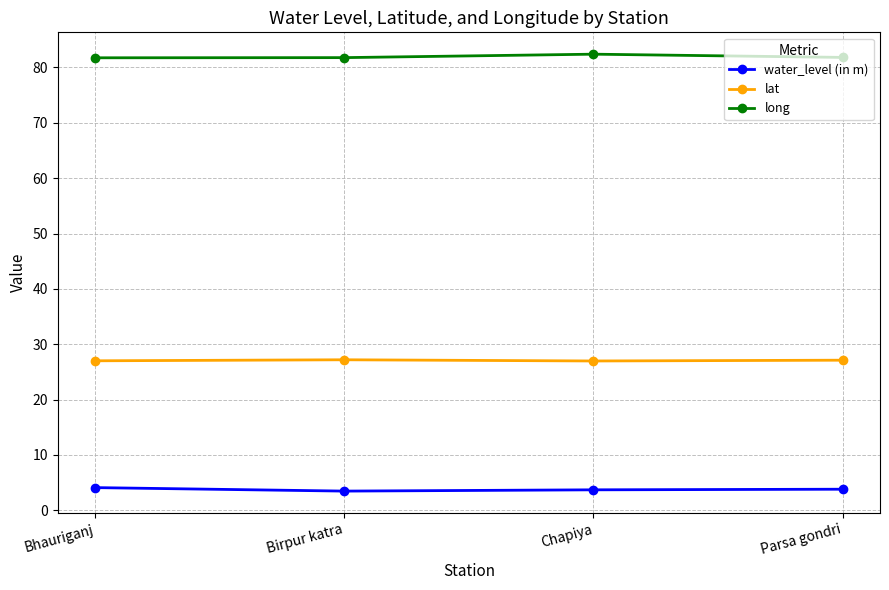

Rank the series by their average value, from highest to lowest.

long, lat, water_level (in m)